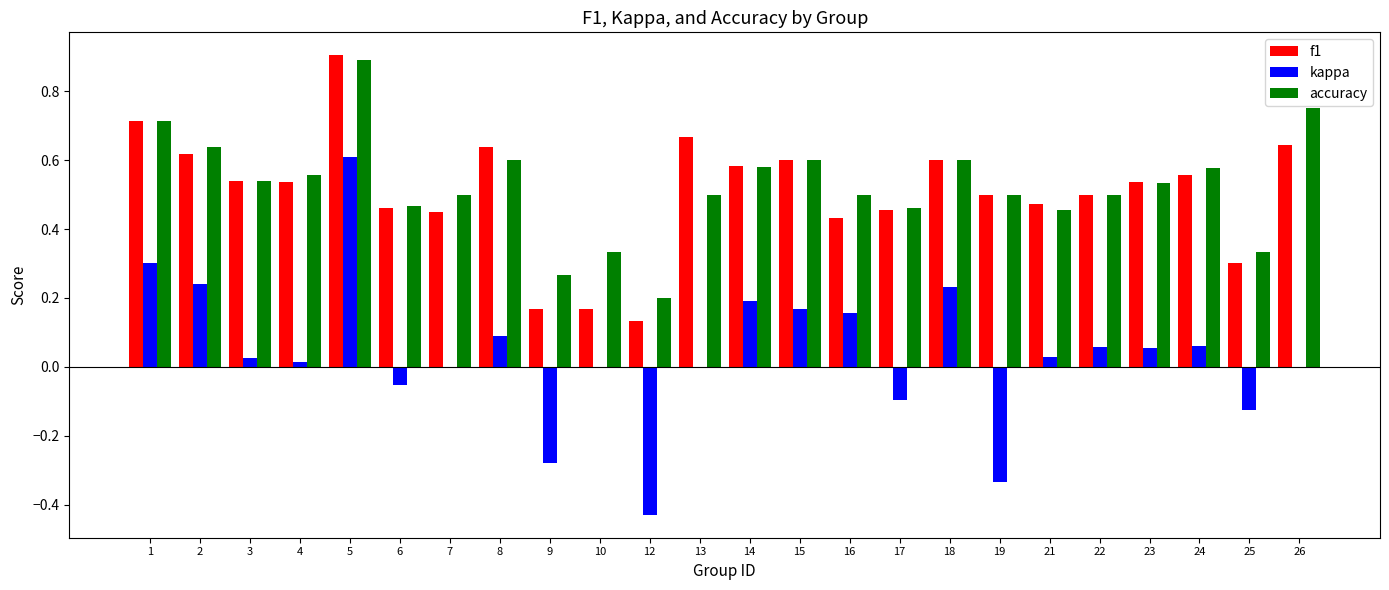

Which series has the largest total across all categories?

accuracy